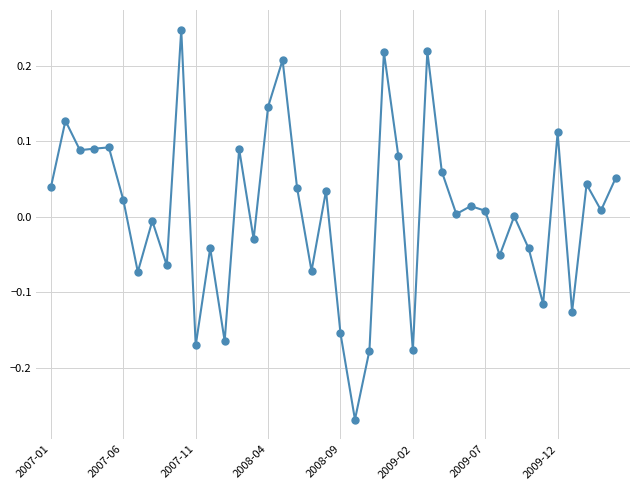

How many interior local valleys (lower than both neighbors) does the data have?

14